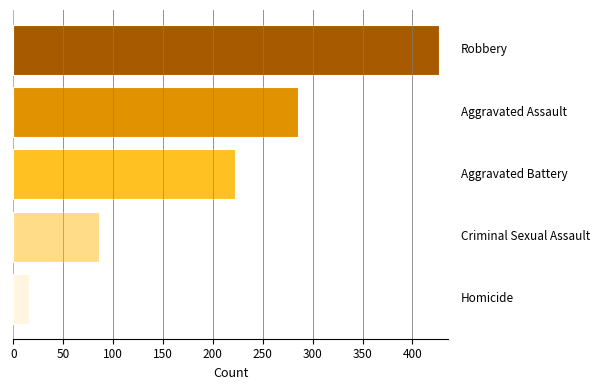

What is the difference between the second highest and minimum values?

269